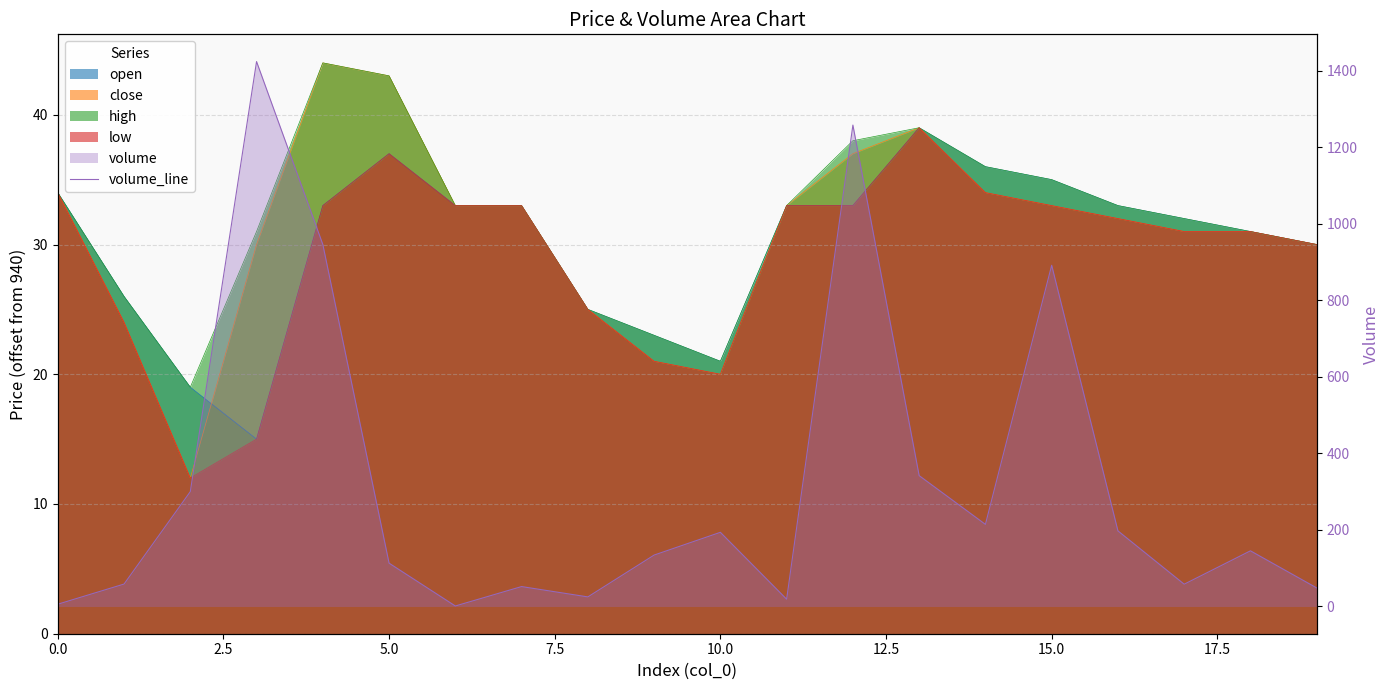

What is the value of the 18th point from the left?

58.2